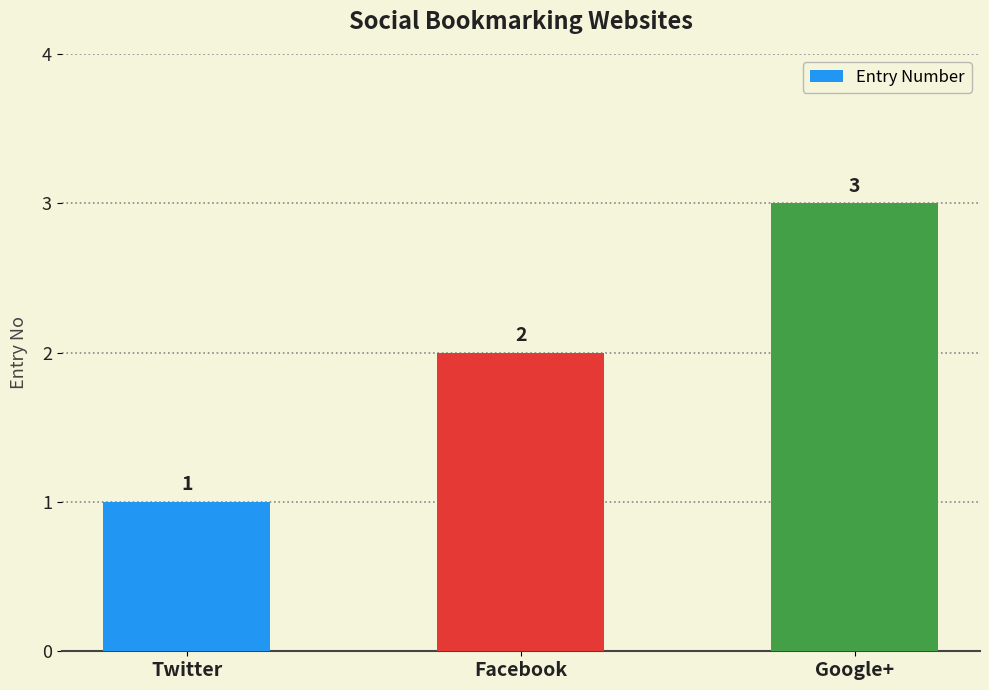

Reading right to left, what are all the values shown in this chart?

3	2	1